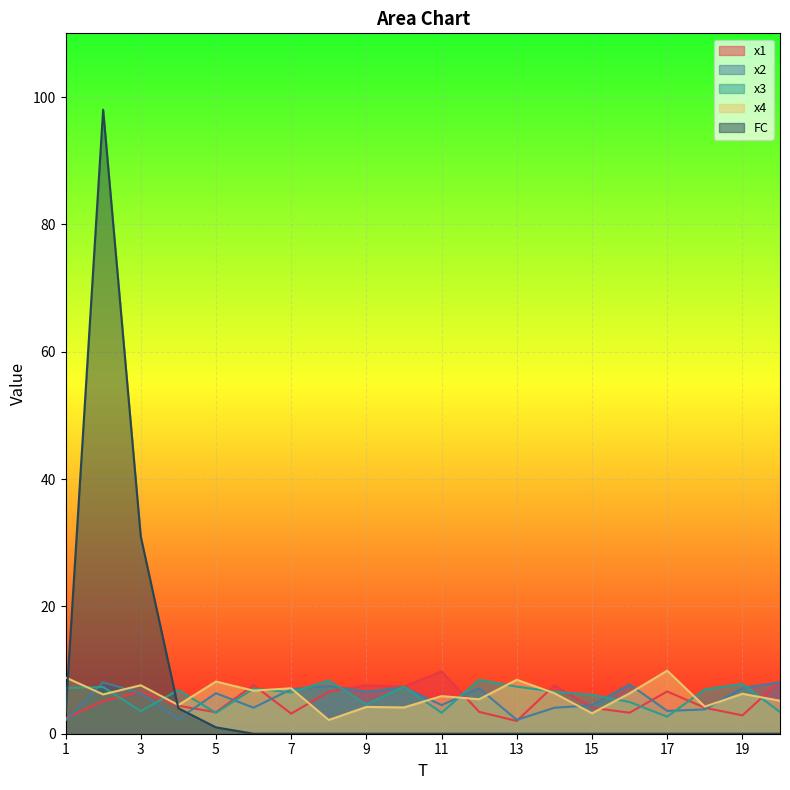

Which series changed the most between 2 and 16?

FC